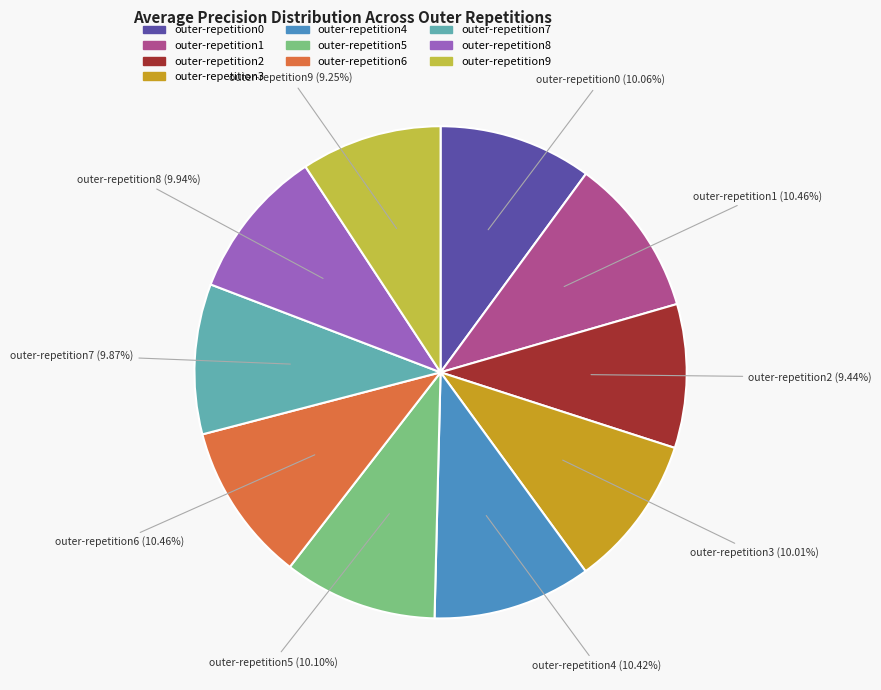

Is it true that outer-repetition7 is 20% of the pie?

False